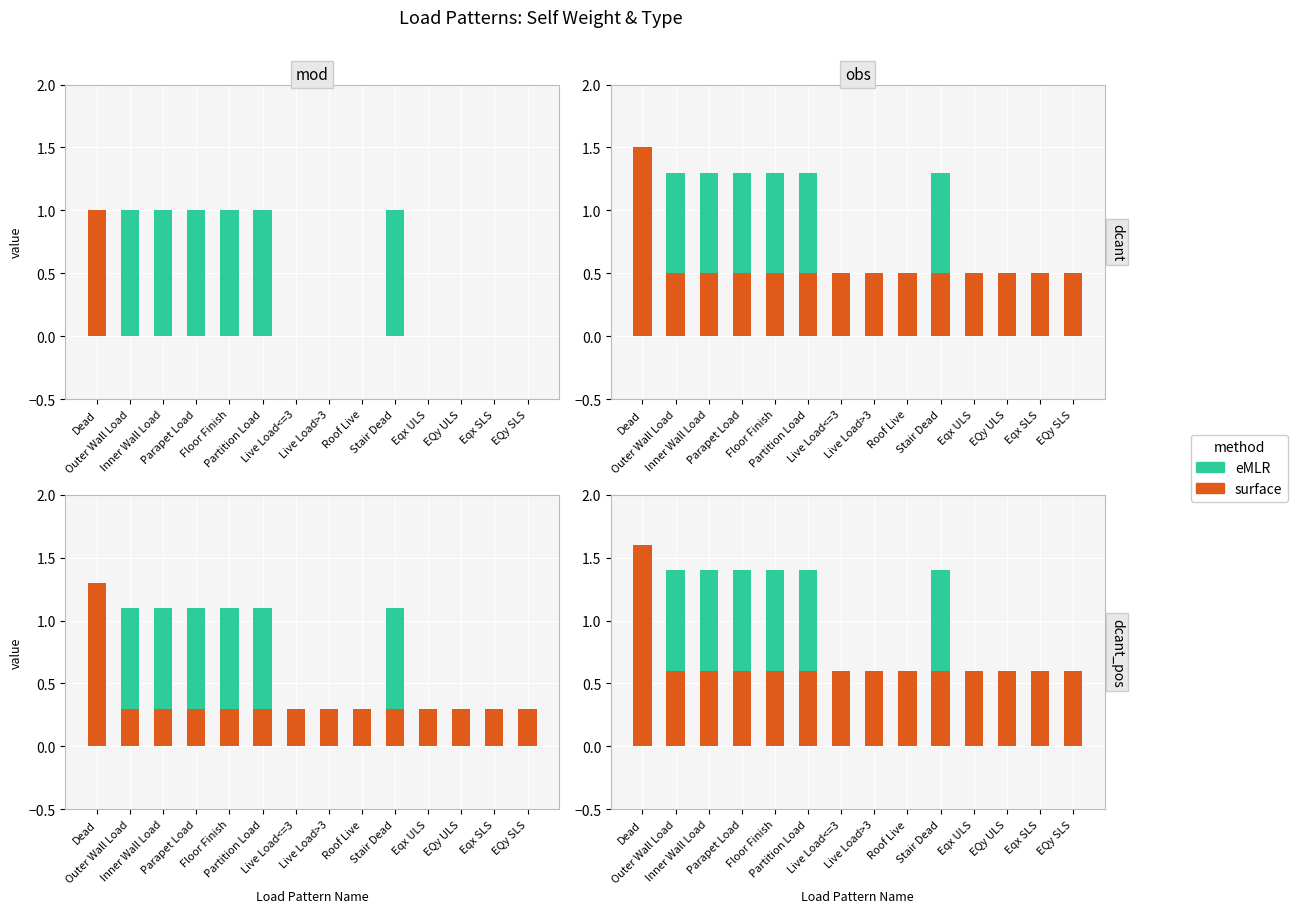

The value of surface at Parapet Load is 0.3. True or false?

False